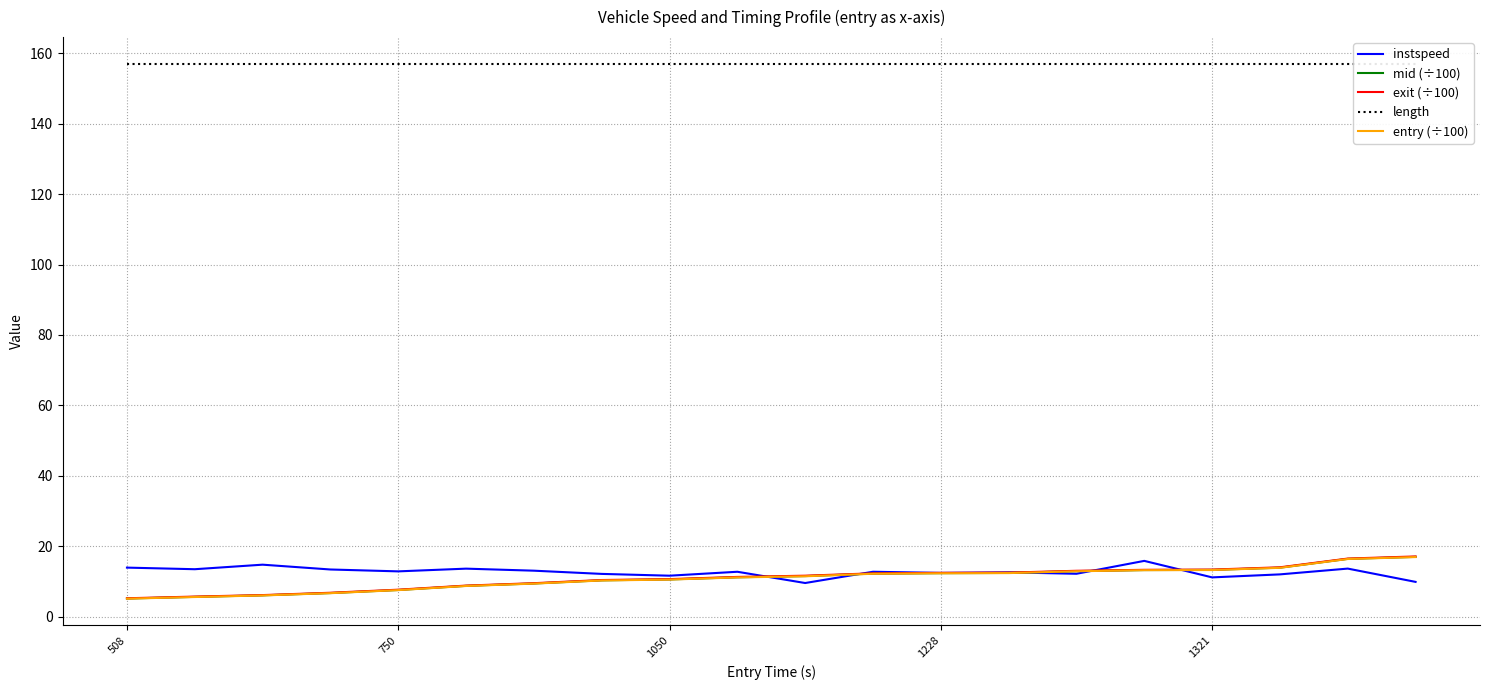

True or false: length and mid (÷100) cross at least once.

False